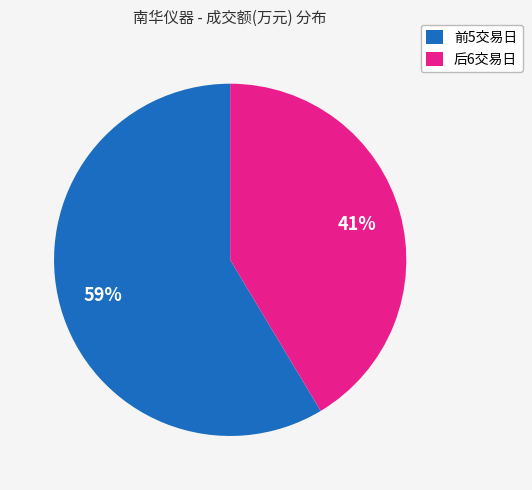

True or false: 前5交易日 accounts for 68% of the total.

False